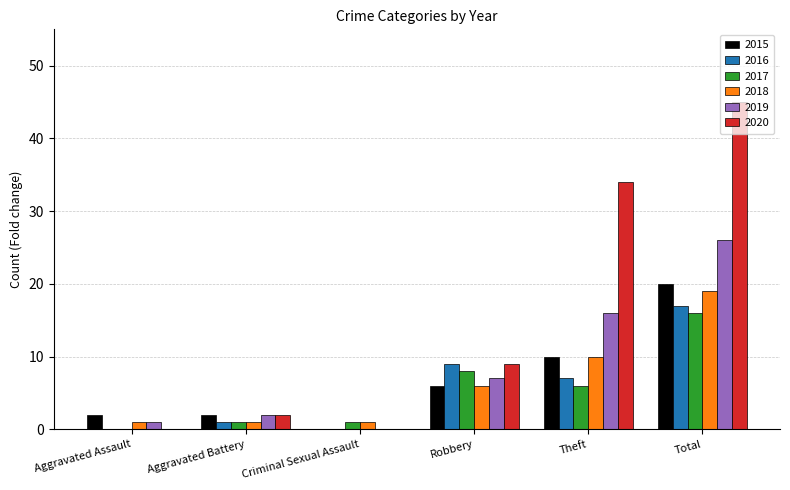

What is the sum of the 2019 values at Robbery and Total?

33